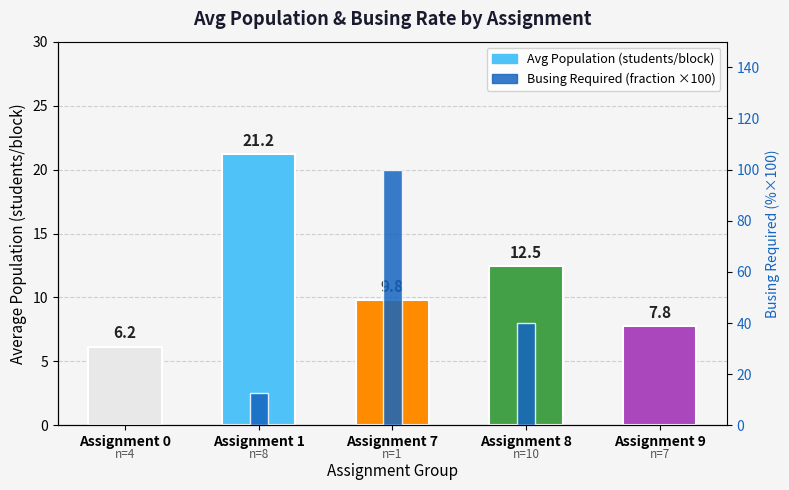

Rank the series by their average value, from highest to lowest.

Busing % (×100), Avg Population